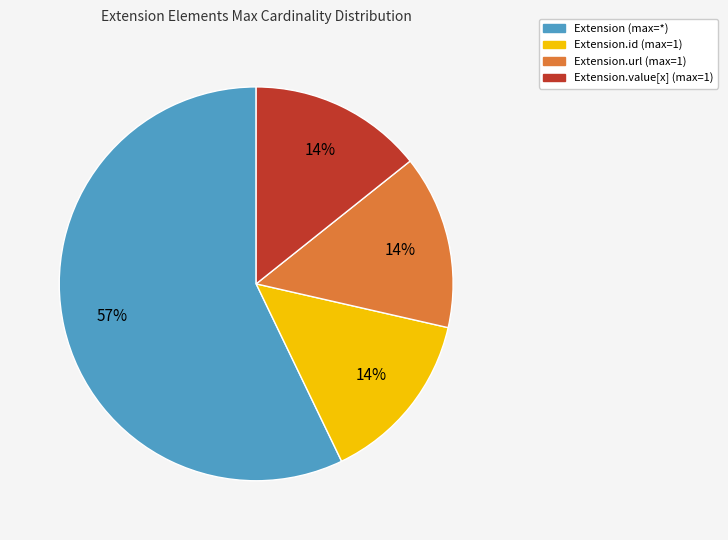

Does any single category account for the majority?

Yes